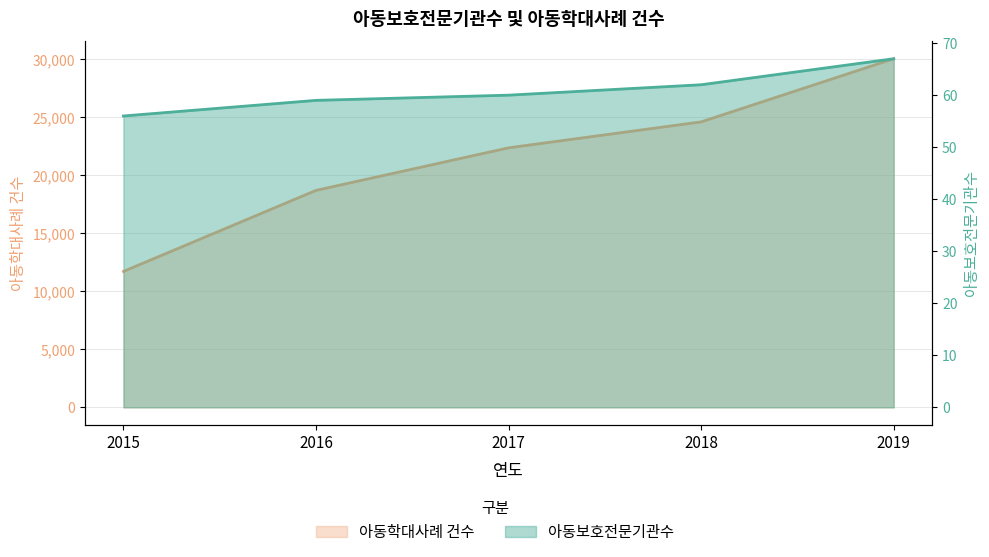

True or false: 아동보호전문기관수 and 아동학대사례 건수 cross at least once.

False